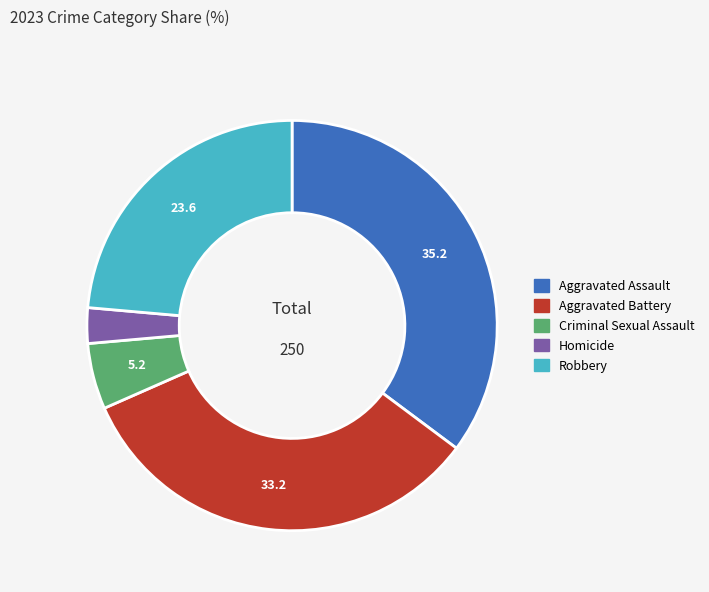

Rank the categories by value from highest to lowest.

Aggravated Assault, Aggravated Battery, Robbery, Criminal Sexual Assault, Homicide